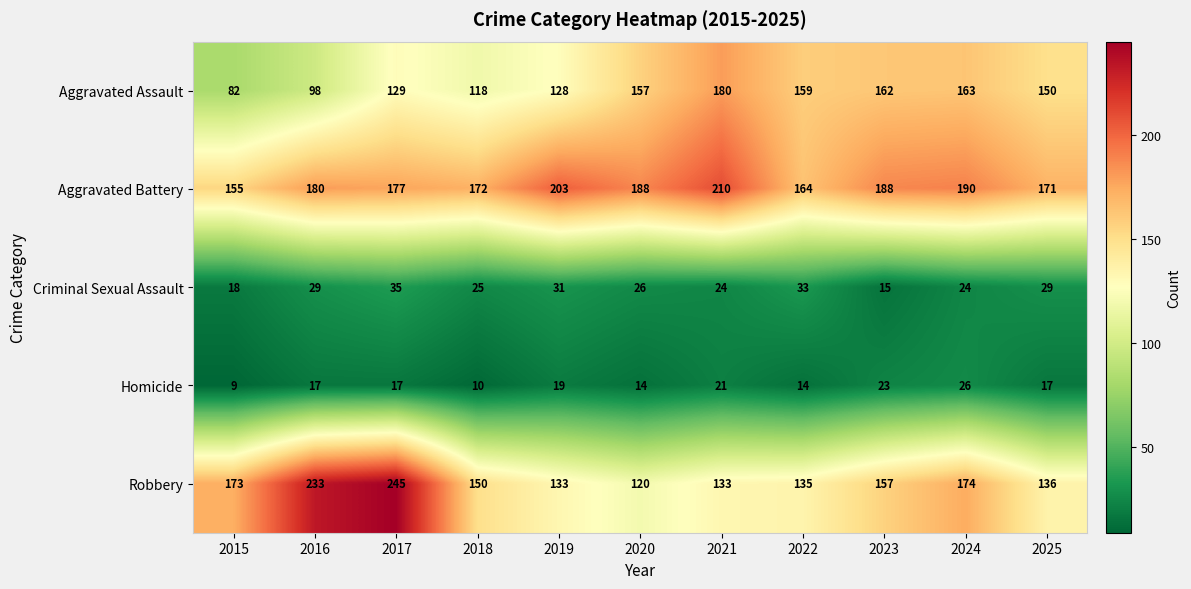

Which series has the largest total across all categories?

Aggravated Battery